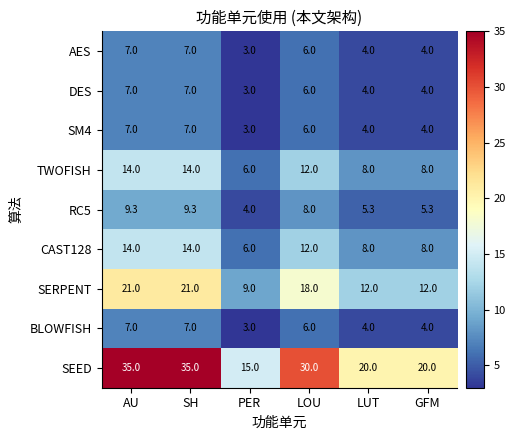

What is the maximum value for SM4?

7.0